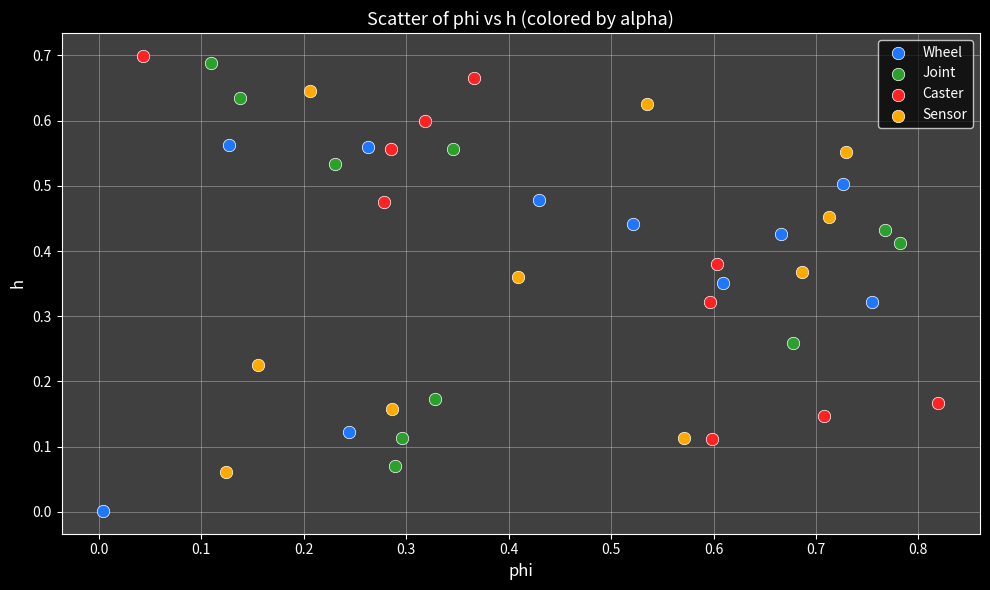

Which series reaches the maximum Y coordinate?

Caster